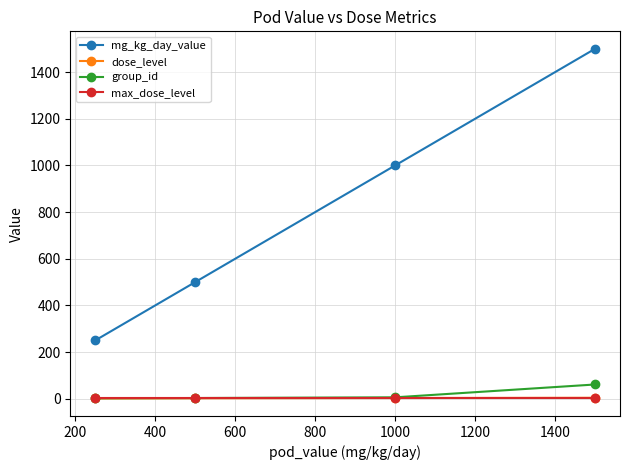

True or false: mg_kg_day_value and group_id intersect in this chart.

False